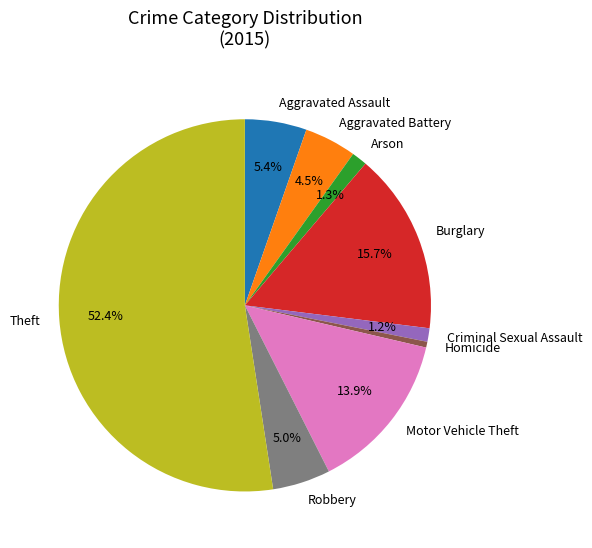

Combined, do Burglary and Arson account for over 50%?

No